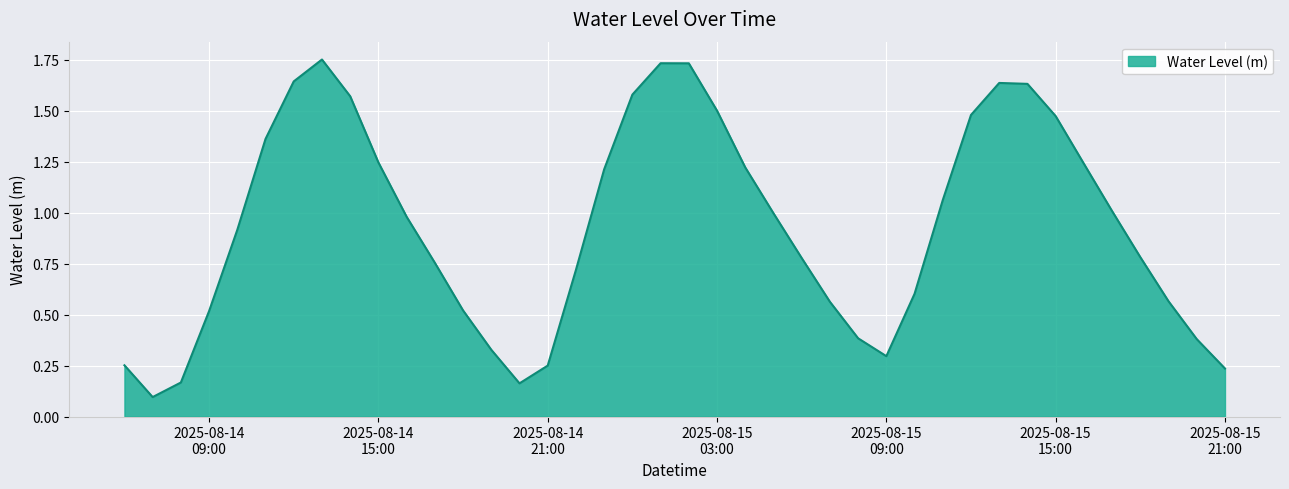

At which category does the data reach its first local peak?

2025-08-14 13:00:00